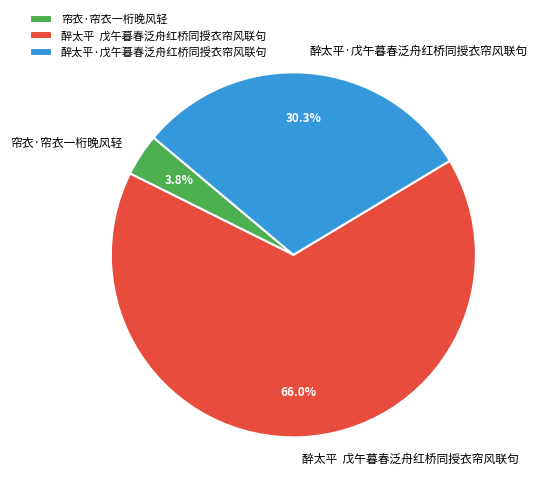

Which category has the smallest portion of the pie?

帘衣·帘衣一桁晚风轻